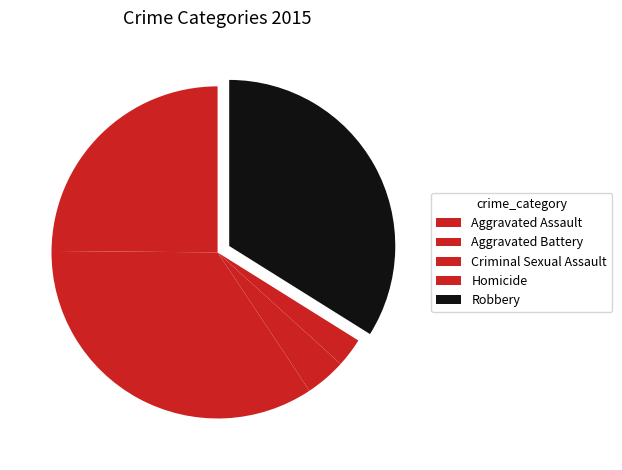

To the nearest percent, what is the difference between the Aggravated Assault and Robbery slice percentages?

9%